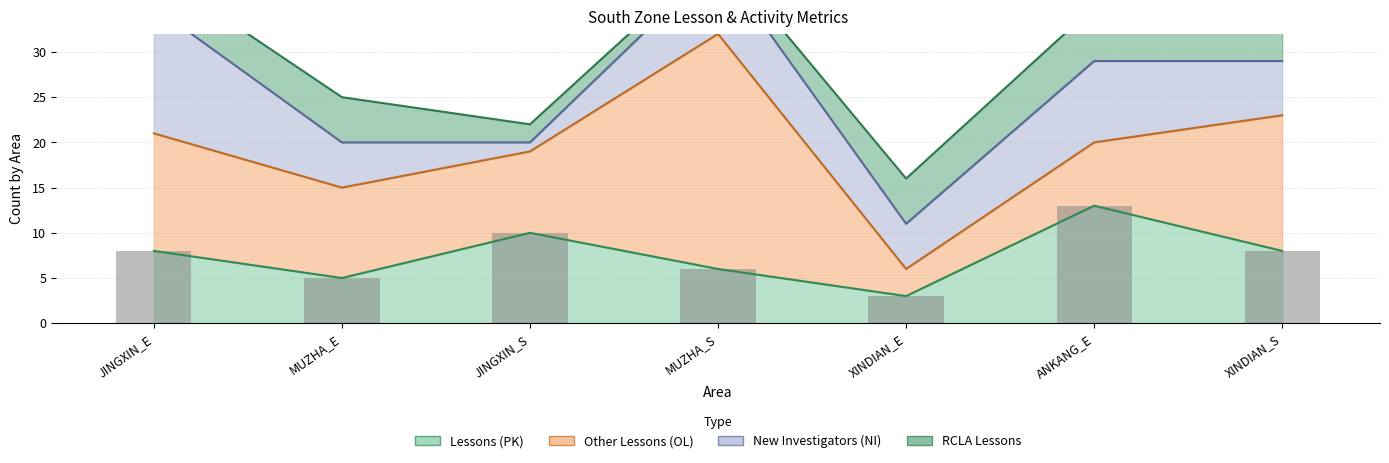

True or false: RCLA Lessons has a value of 1 at MUZHA_S.

True